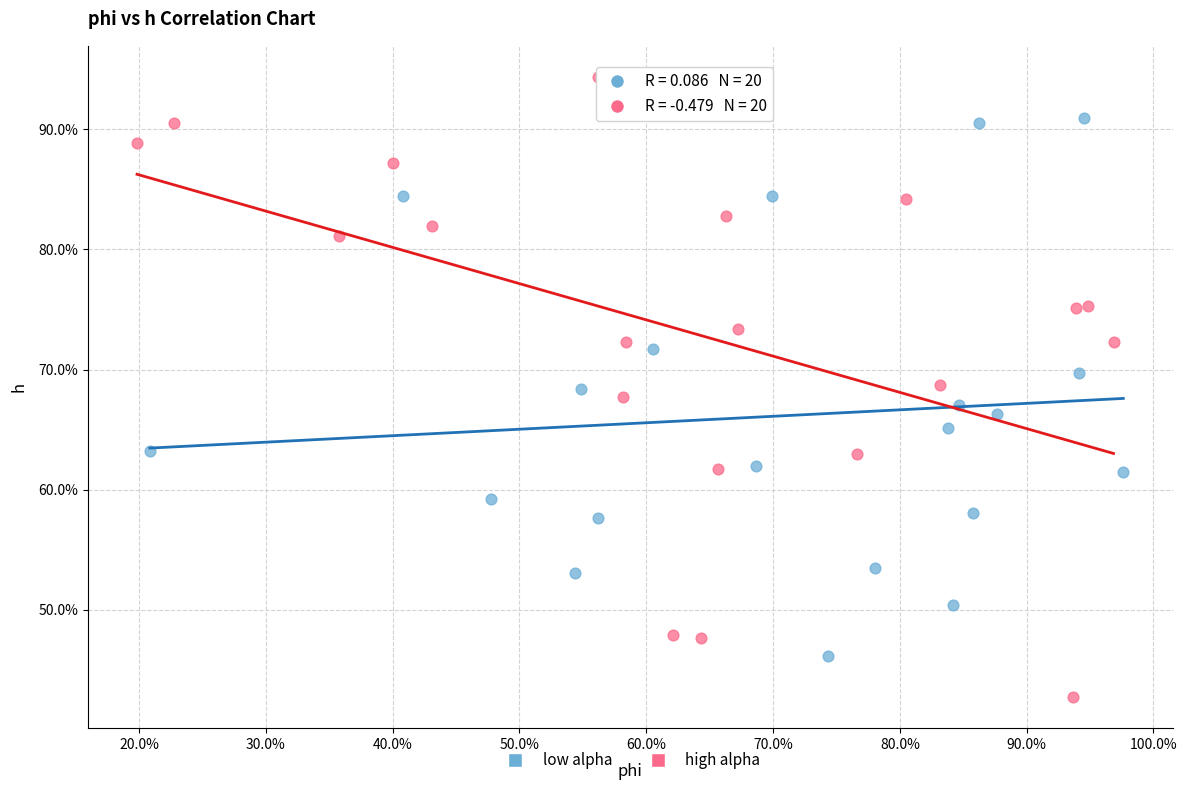

What are all the series names shown in the legend?

low alpha, high alpha